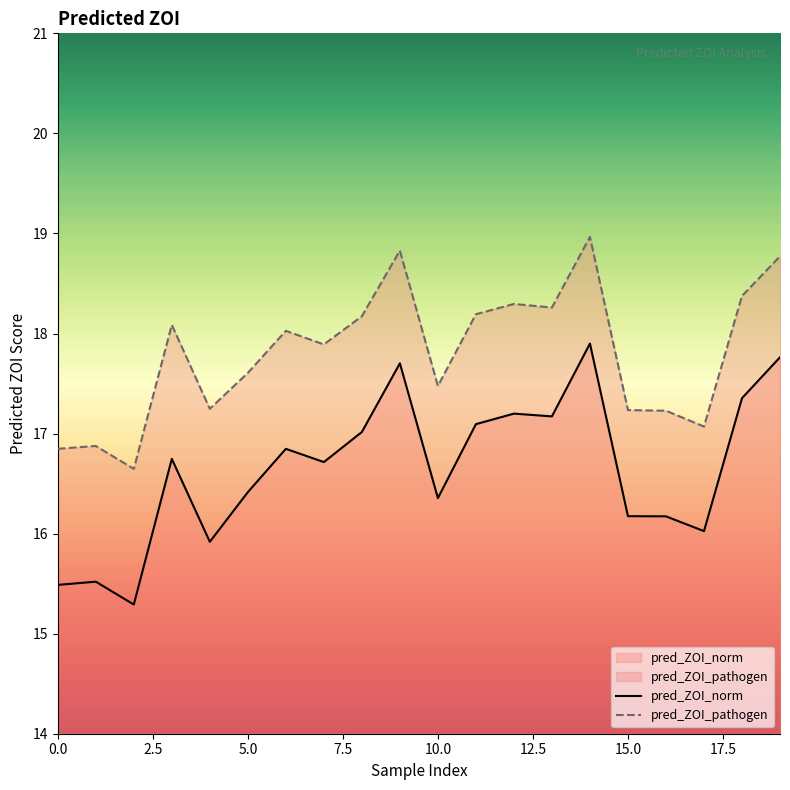

True or false: pred_ZOI_pathogen has a value of 16.6 at 2.

True